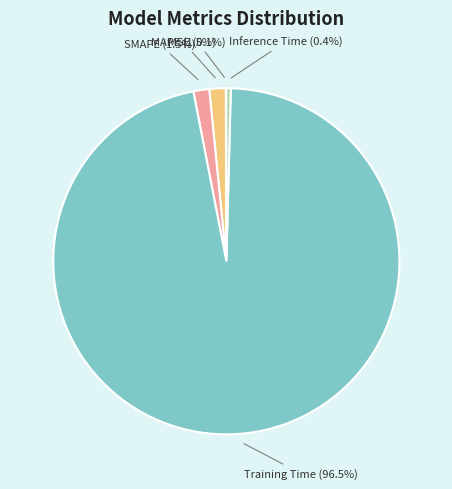

Is Training Time the majority of the pie?

Yes